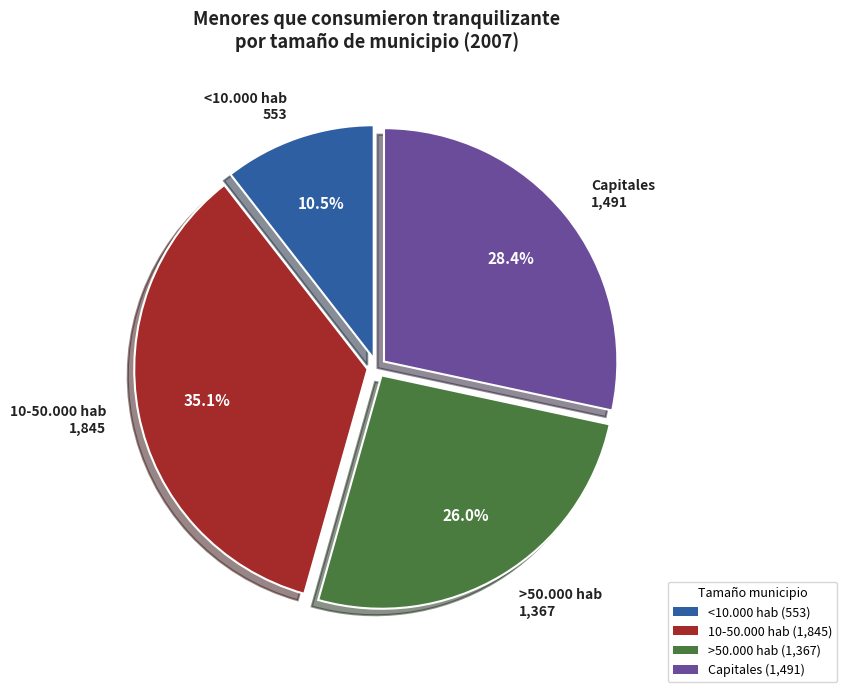

True or false: Capitales accounts for 28% of the total.

True